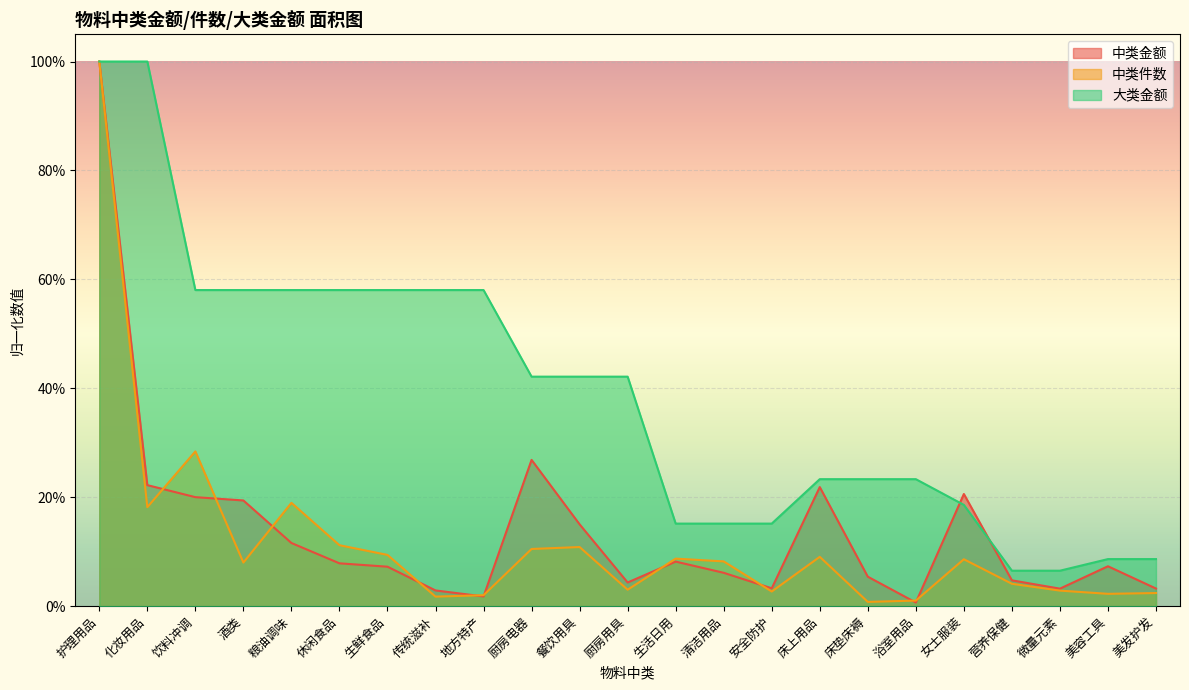

What is the greatest value displayed?

1.0